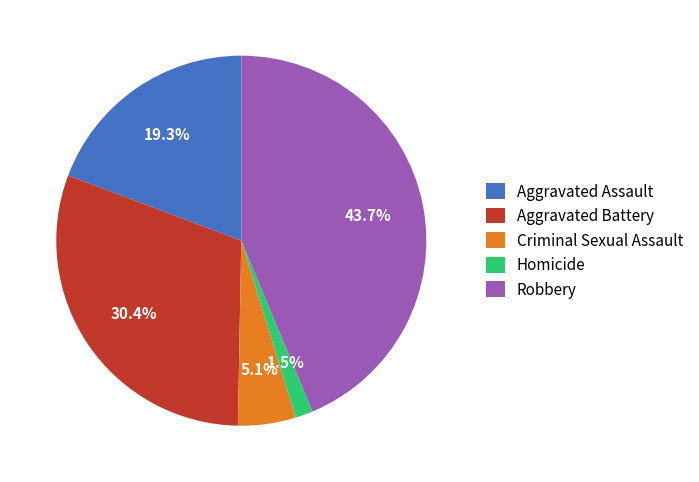

Rank the categories by value from lowest to highest.

Homicide, Criminal Sexual Assault, Aggravated Assault, Aggravated Battery, Robbery